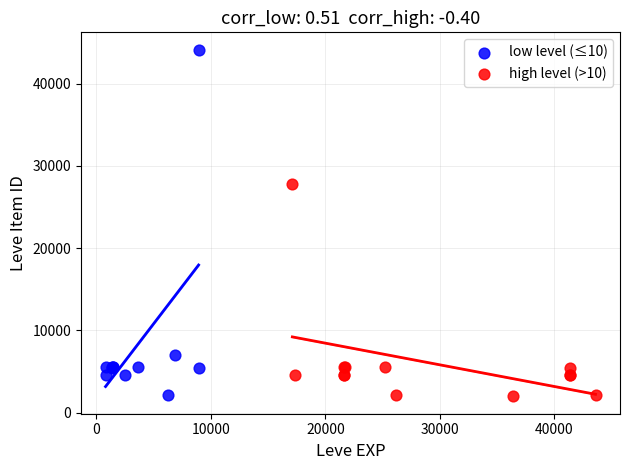

Which series reaches the maximum Y coordinate?

low level (≤10)